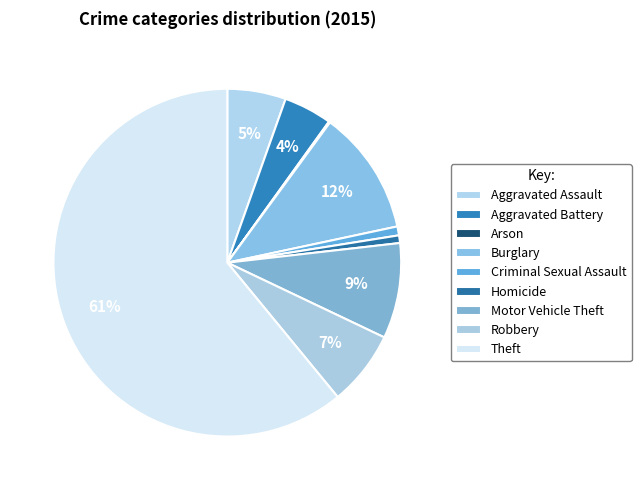

Which category has the smallest portion of the pie?

Arson